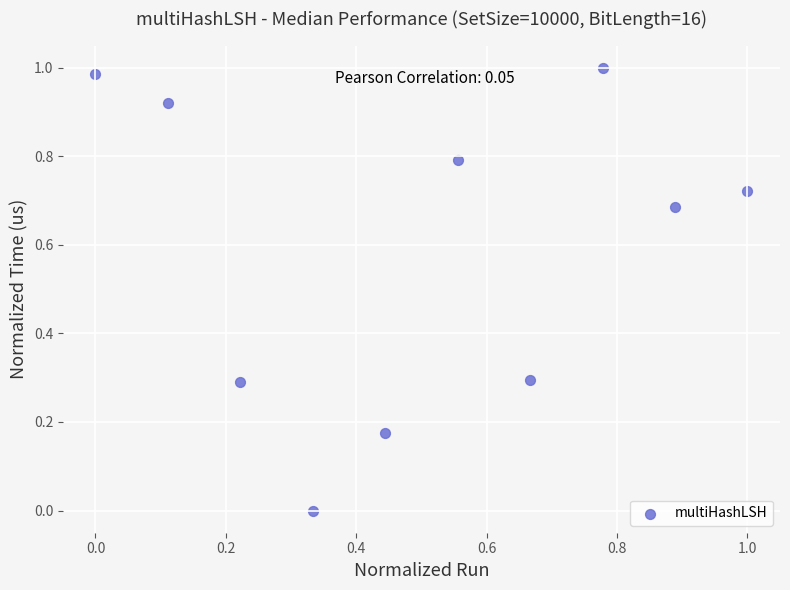

What is the average X value?

0.5